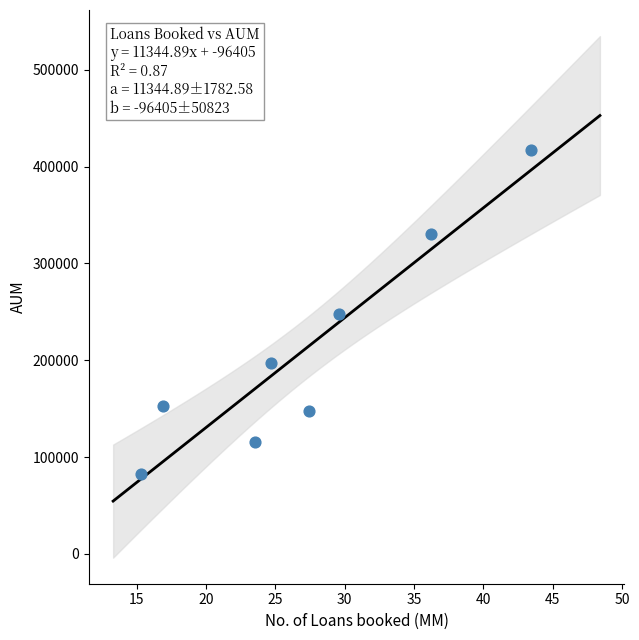

What is the average Y value?

211325